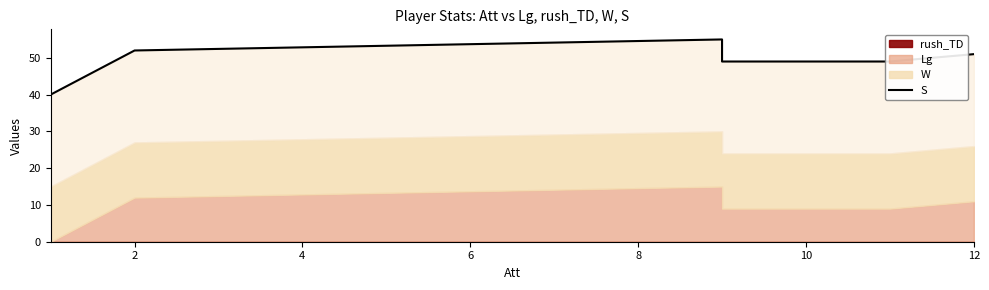

At which label is the value closest to 47?

6